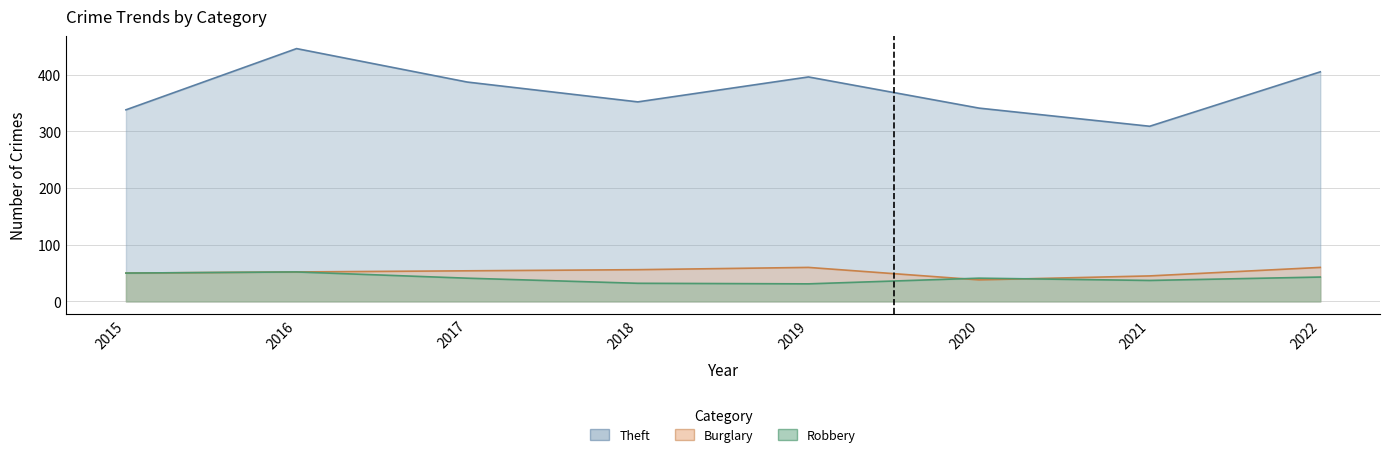

Reading left to right, transcribe all the data shown in this chart.

Theft: 2015=338	2016=446	2017=387	2018=352	2019=396	2020=341	2021=309	2022=405
Burglary: 2015=50	2016=52	2017=54	2018=56	2019=60	2020=38	2021=45	2022=60
Robbery: 2015=50	2016=52	2017=41	2018=32	2019=31	2020=41	2021=37	2022=43